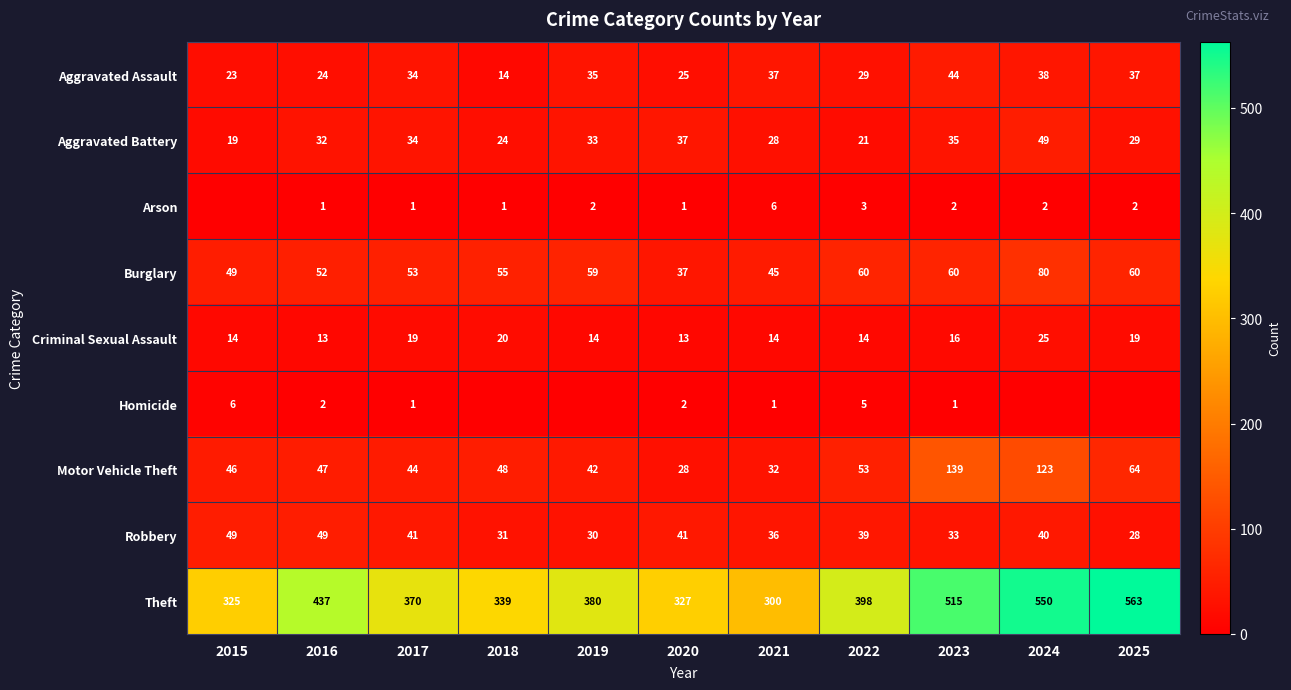

Between 2017 and 2022, which series saw the biggest shift?

Theft